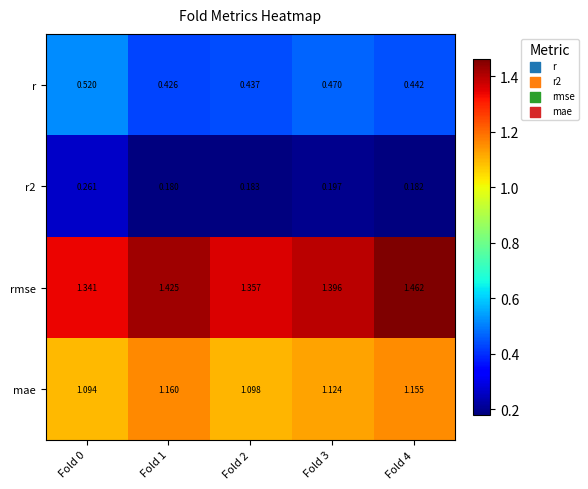

Which series has the widest spread of values?

rmse